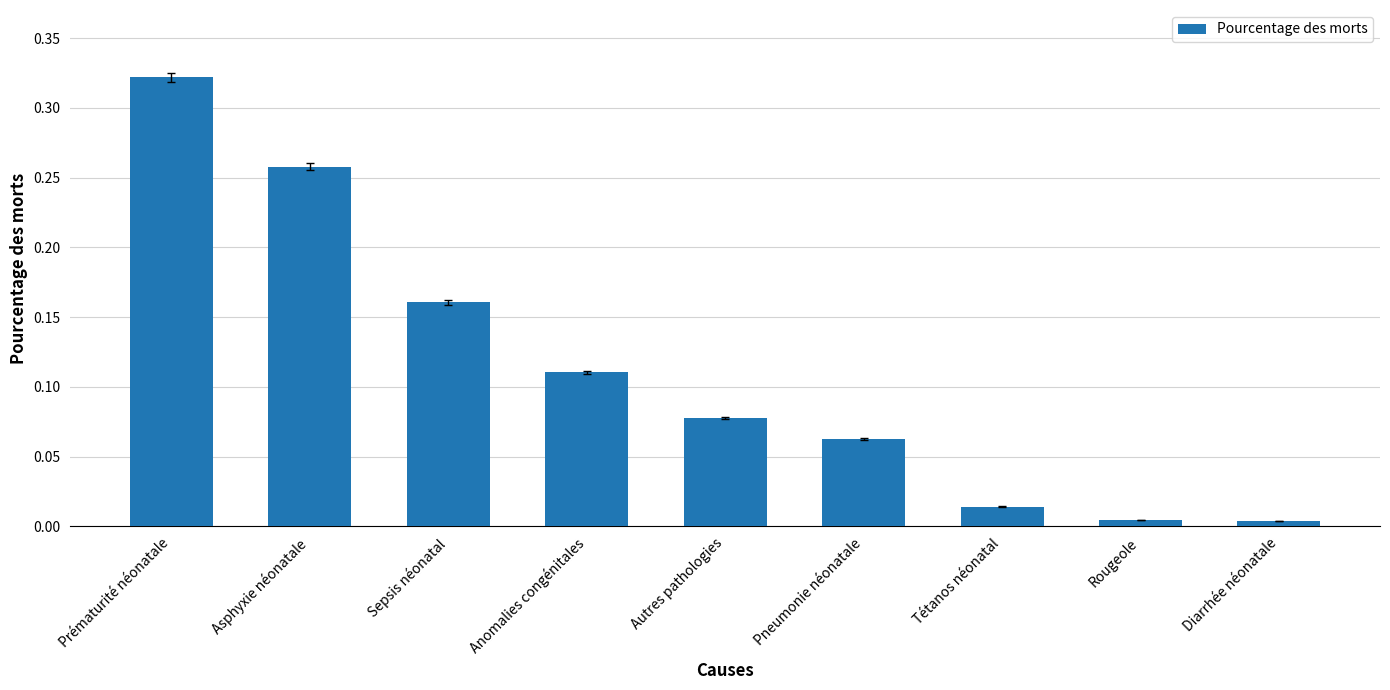

The value at Anomalies congénitales is 0.2. True or false?

False